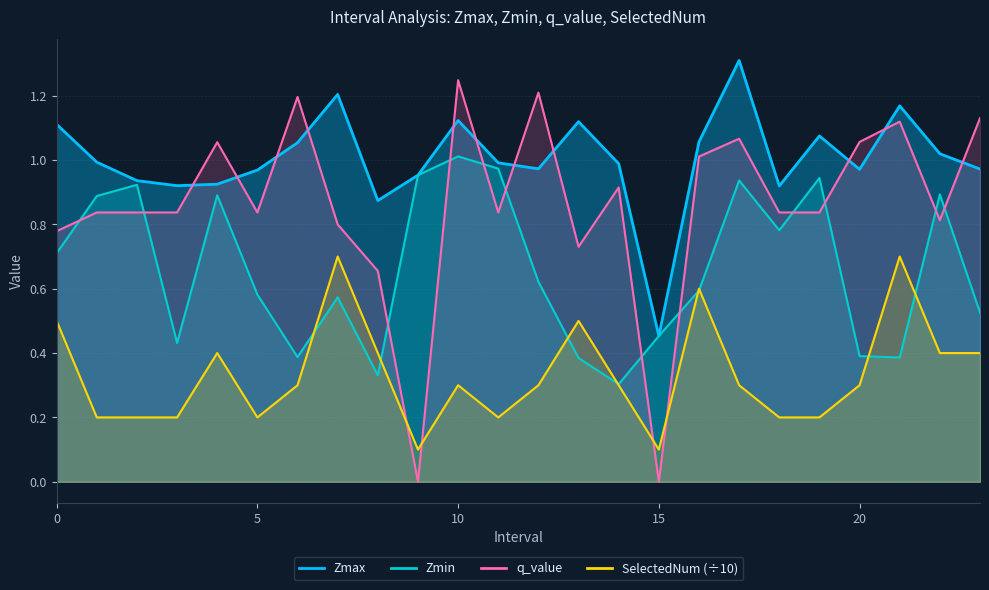

After their last crossing, which series has the higher values: Zmax or q_value?

q_value